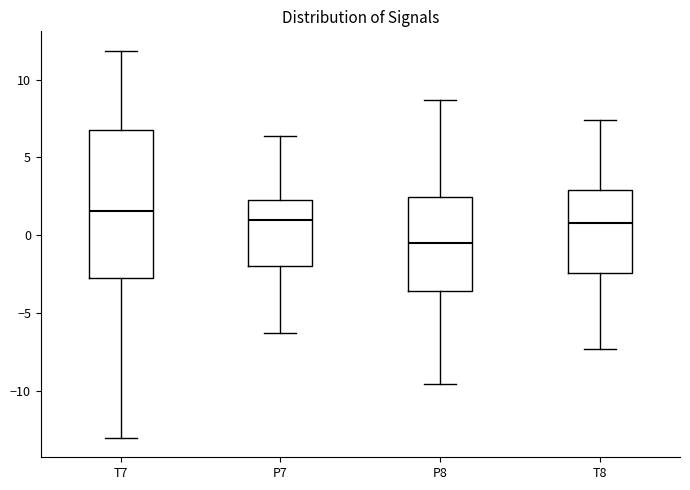

Reading left to right, read every box against the y-axis: the position of its median line, the range the box covers, and the ends of its whiskers. The values are not printed on the chart, so give them approximately, as read against the axis.

T7: median 1.5, box -2.5 to 7.0, whiskers -13.0 to 12.0
P7: median 1.0, box -2.0 to 2.5, whiskers -6.5 to 6.5
P8: median -0.5, box -3.5 to 2.5, whiskers -9.5 to 8.5
T8: median 1.0, box -2.5 to 3.0, whiskers -7.5 to 7.5